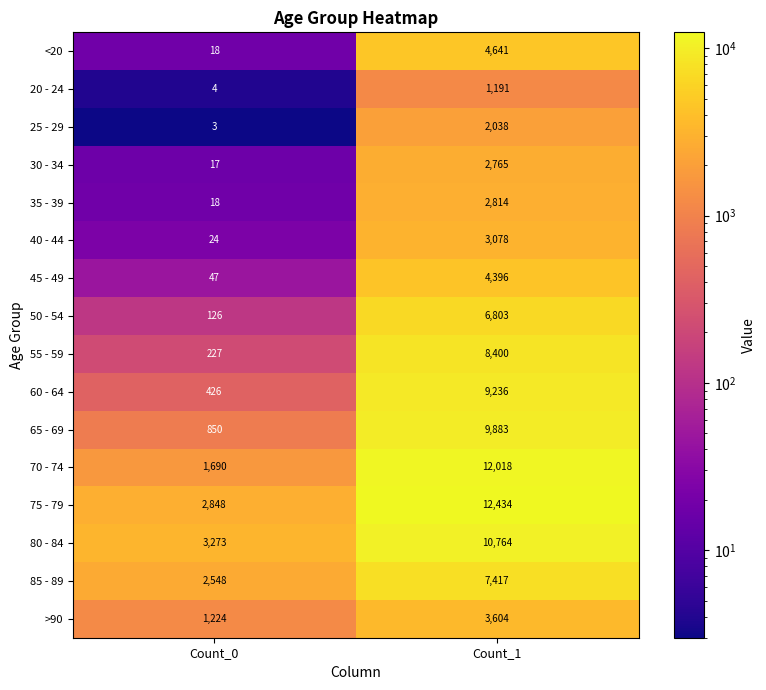

Is it true that 40 - 44 equals 3078 at Count_1?

True